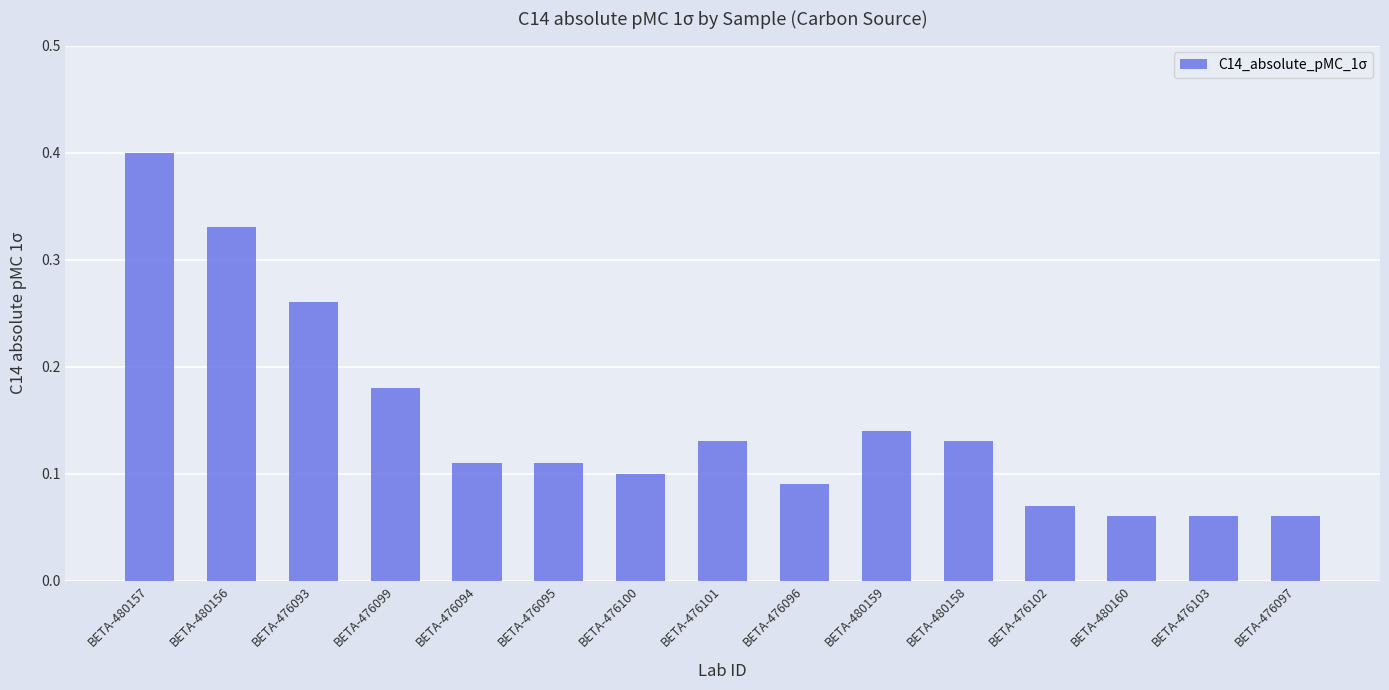

Count the values in the range 0 to 1.

15